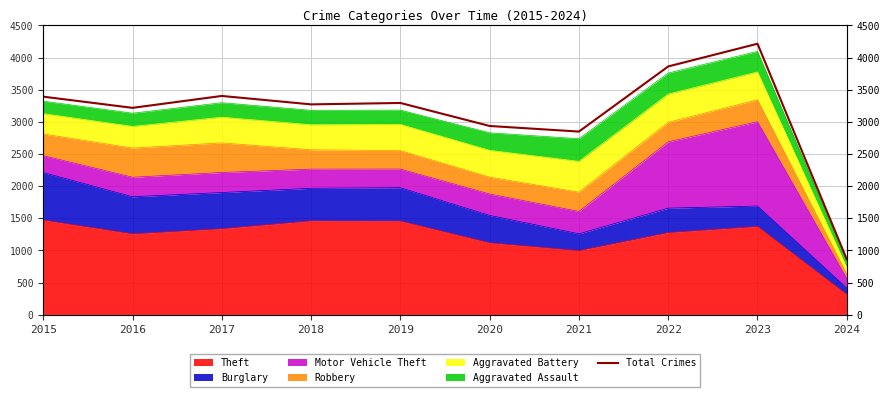

The value at 2018 is 1465. True or false?

False